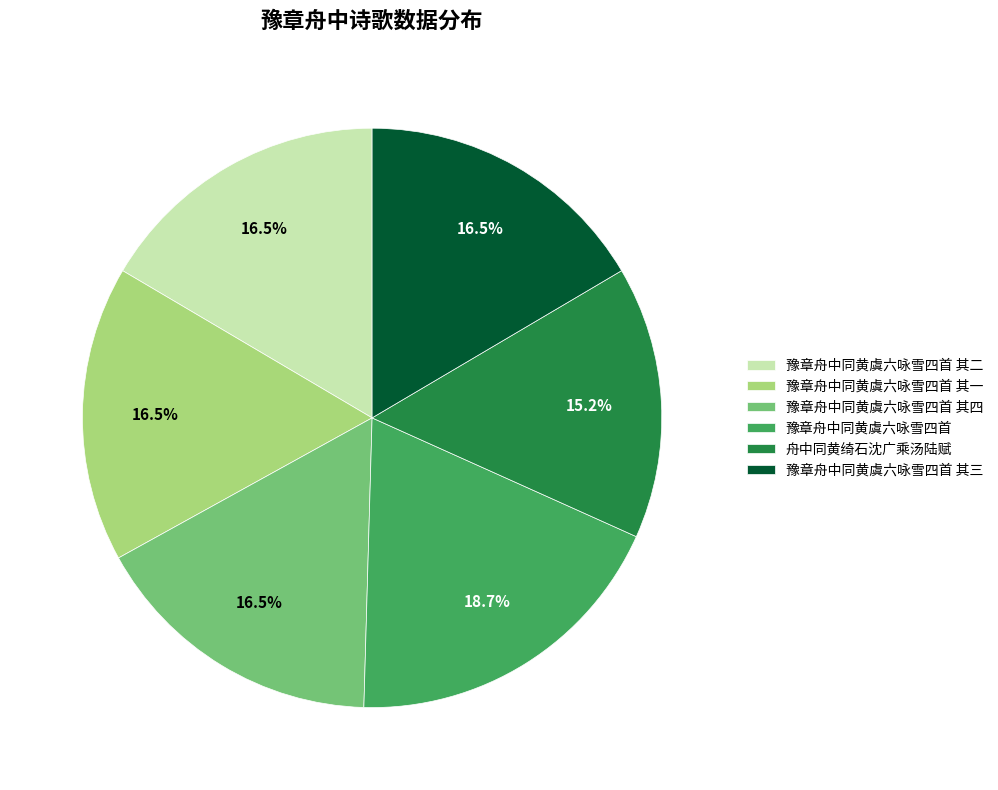

Is there any slice that represents more than half of the pie?

No